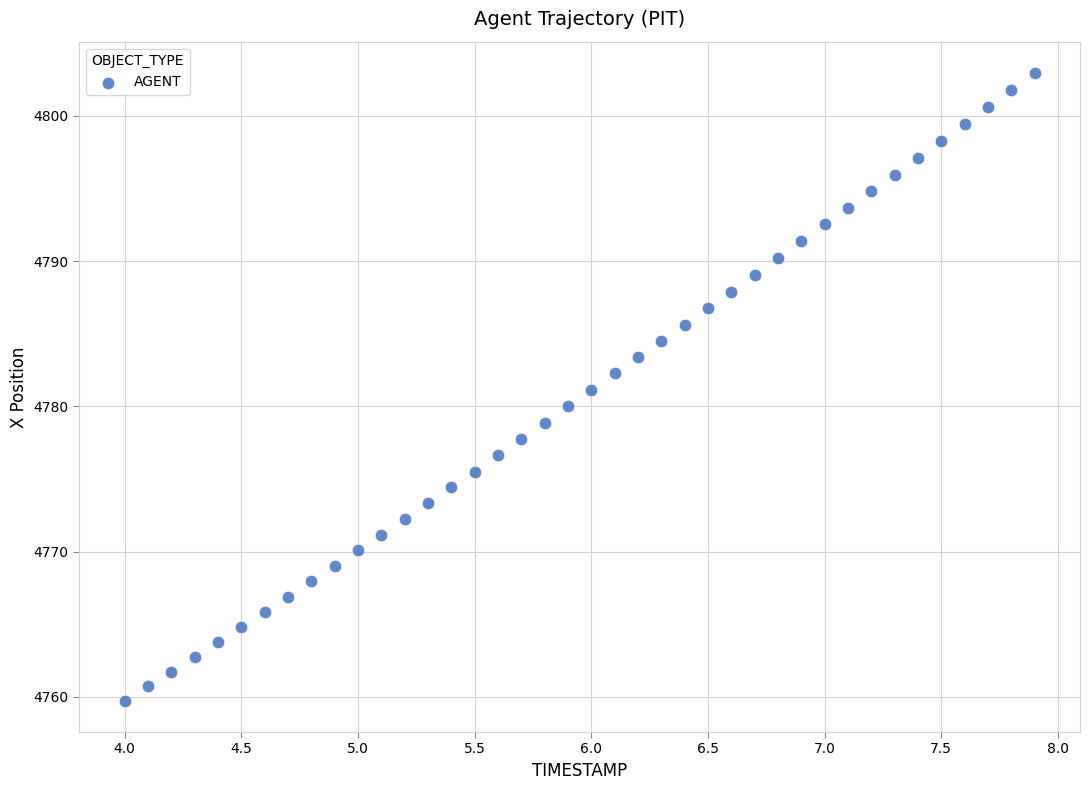

What is the range of Y values (max minus min)?

43.2